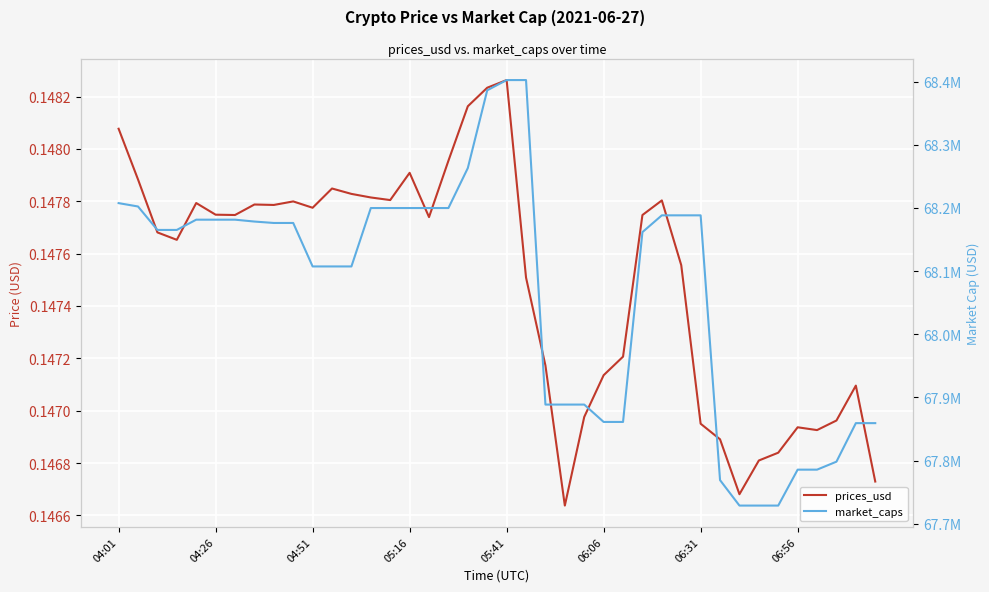

Rank the series by their average value, from highest to lowest.

market_caps, prices_usd